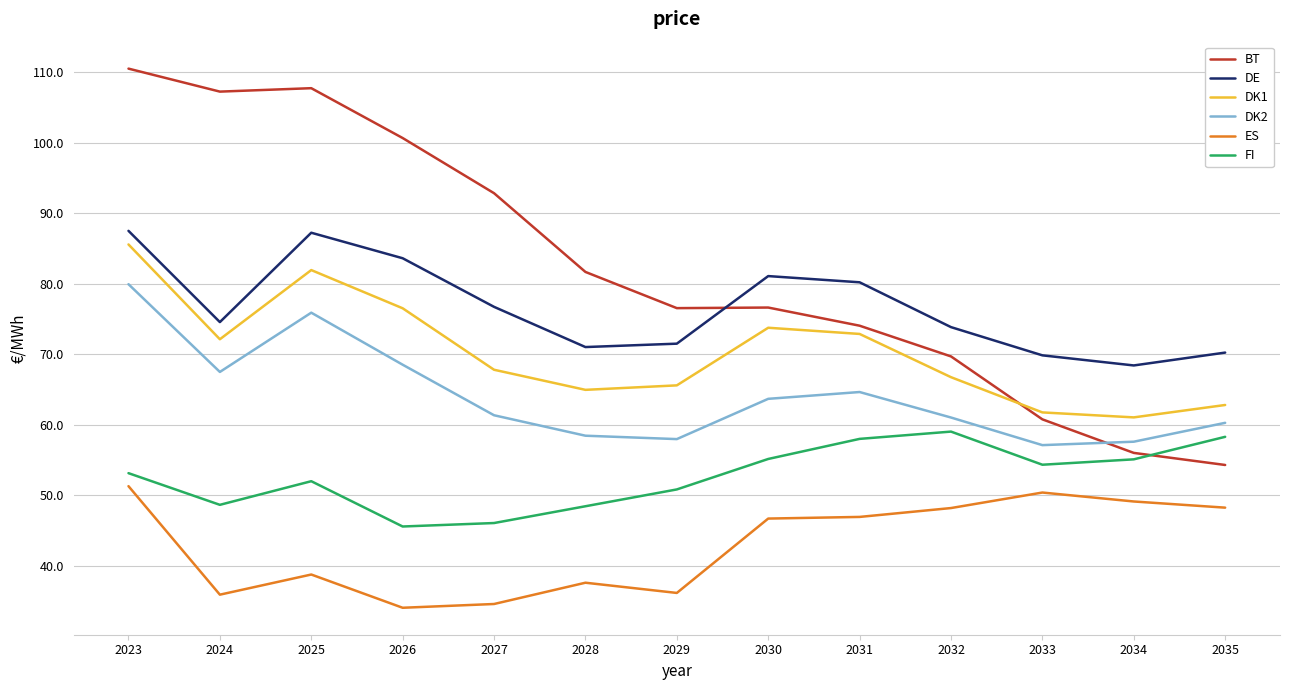

What are all the series names shown in the legend?

BT, DE, DK1, DK2, ES, FI